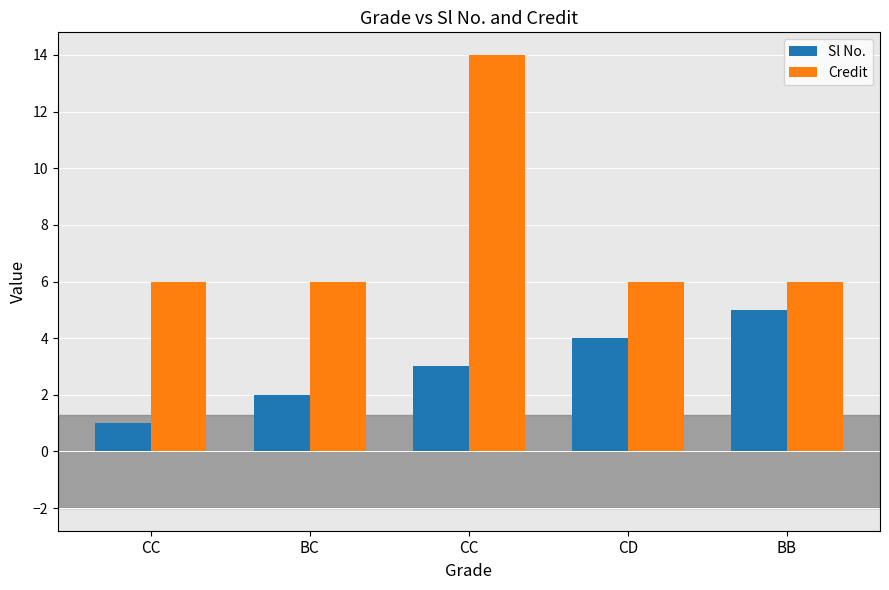

Count the number of categories in the chart.

5